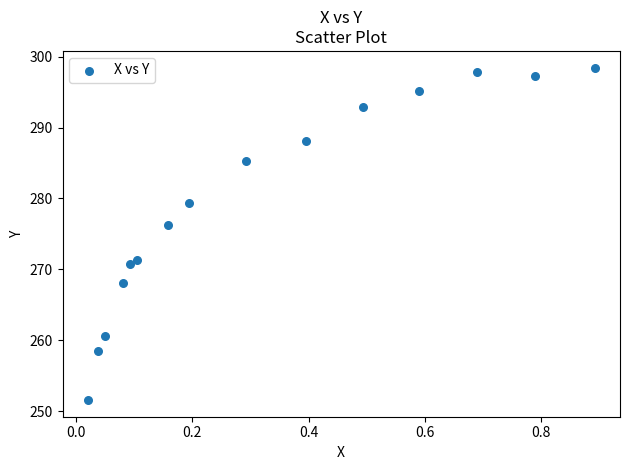

What is the range of Y values (max minus min)?

46.9